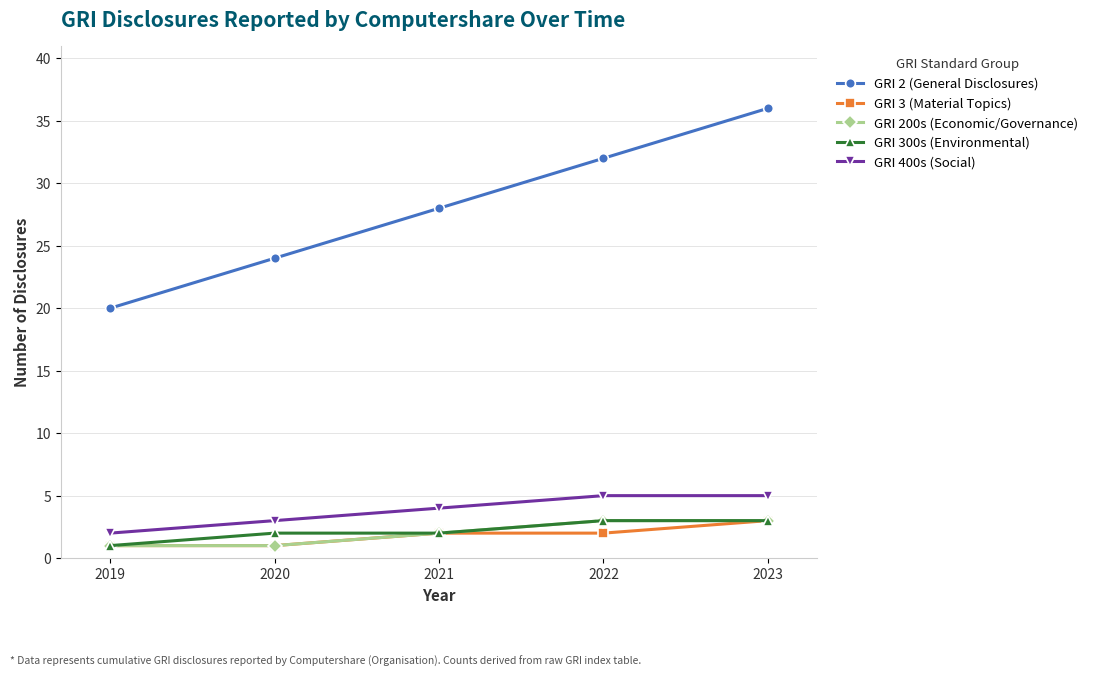

Count the number of data series in this chart.

5